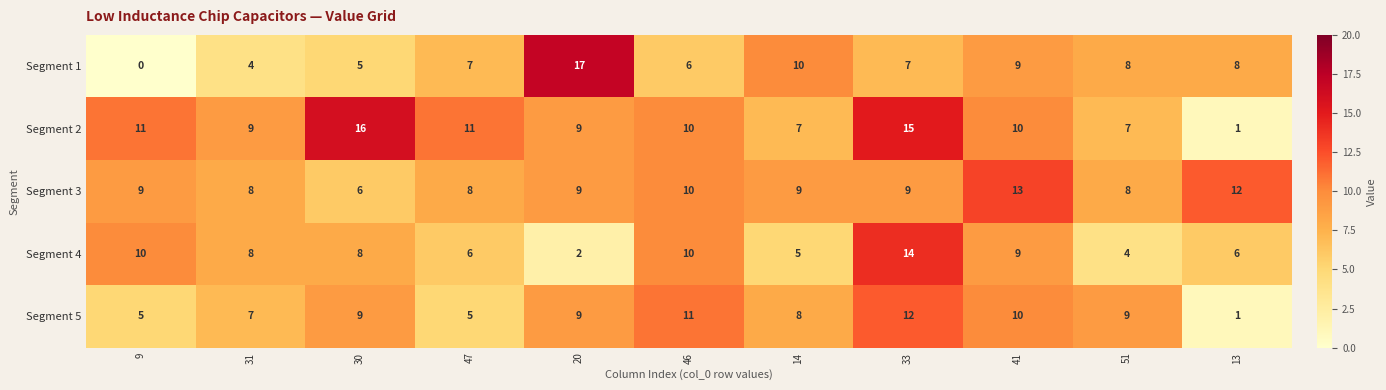

What is the difference between the maximum and minimum values in the Segment 1 series?

17